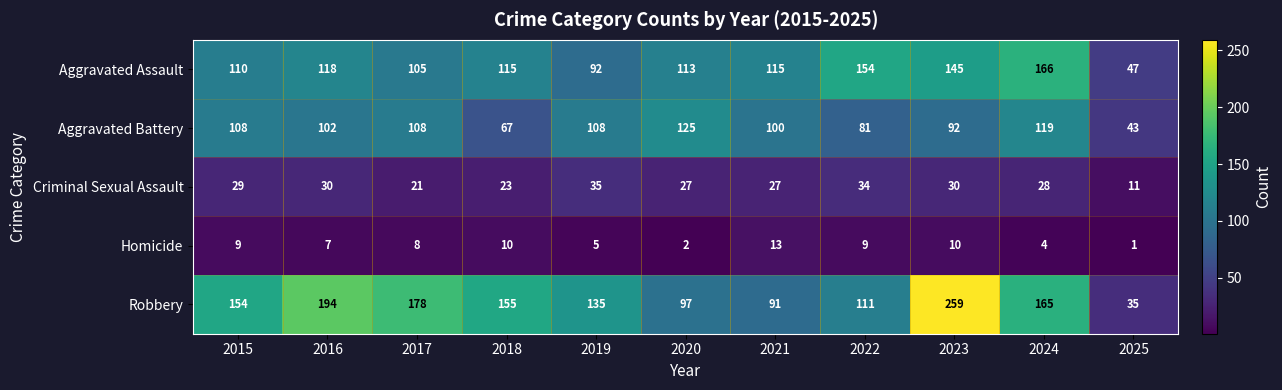

List the series in order of their peak value, highest first.

Robbery, Aggravated Assault, Aggravated Battery, Criminal Sexual Assault, Homicide